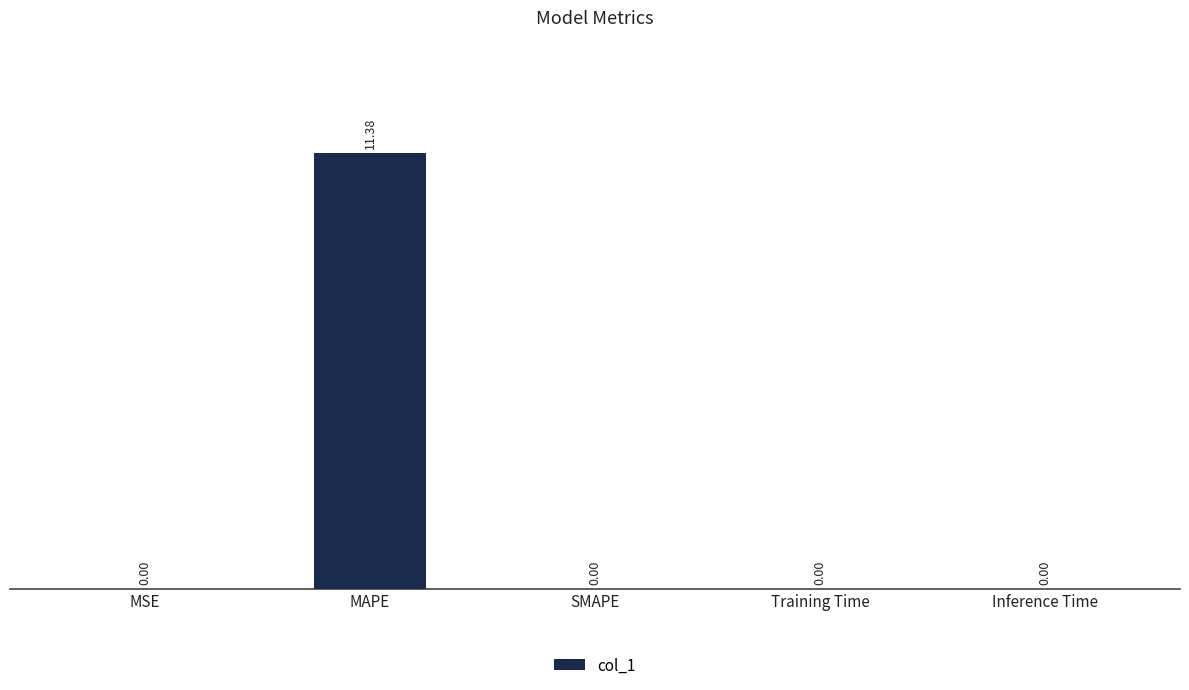

At which category does the chart reach its peak across all series?

MAPE